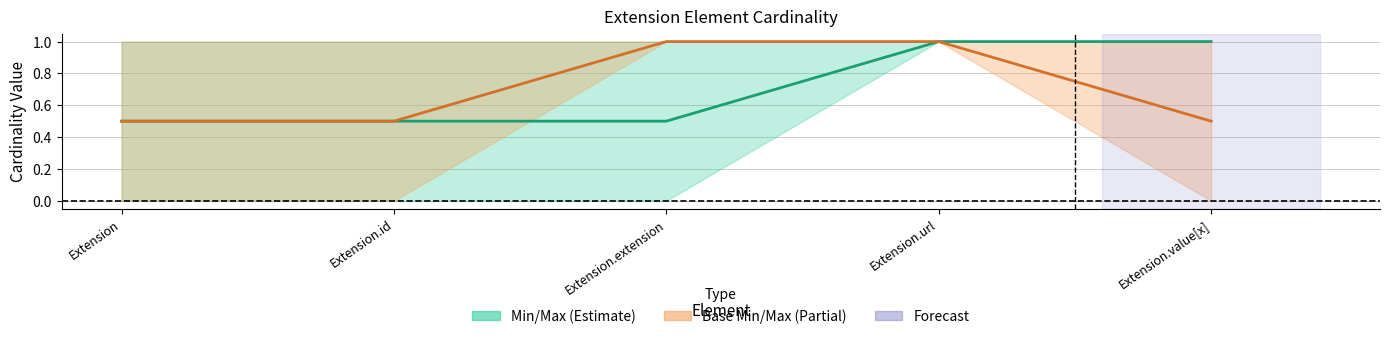

Reading left to right, extract all data points from this chart.

Mid (Min+Max)/2: 0.5	0.5	0.5	1.0	1.0
Base Mid: 0.5	0.5	1.0	1.0	0.5